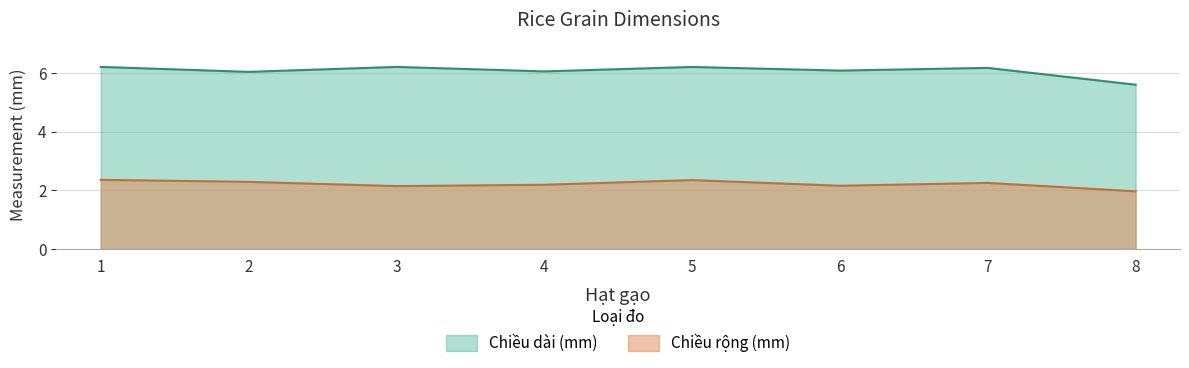

At which label does Chiều rộng (mm) first exceed 2?

1